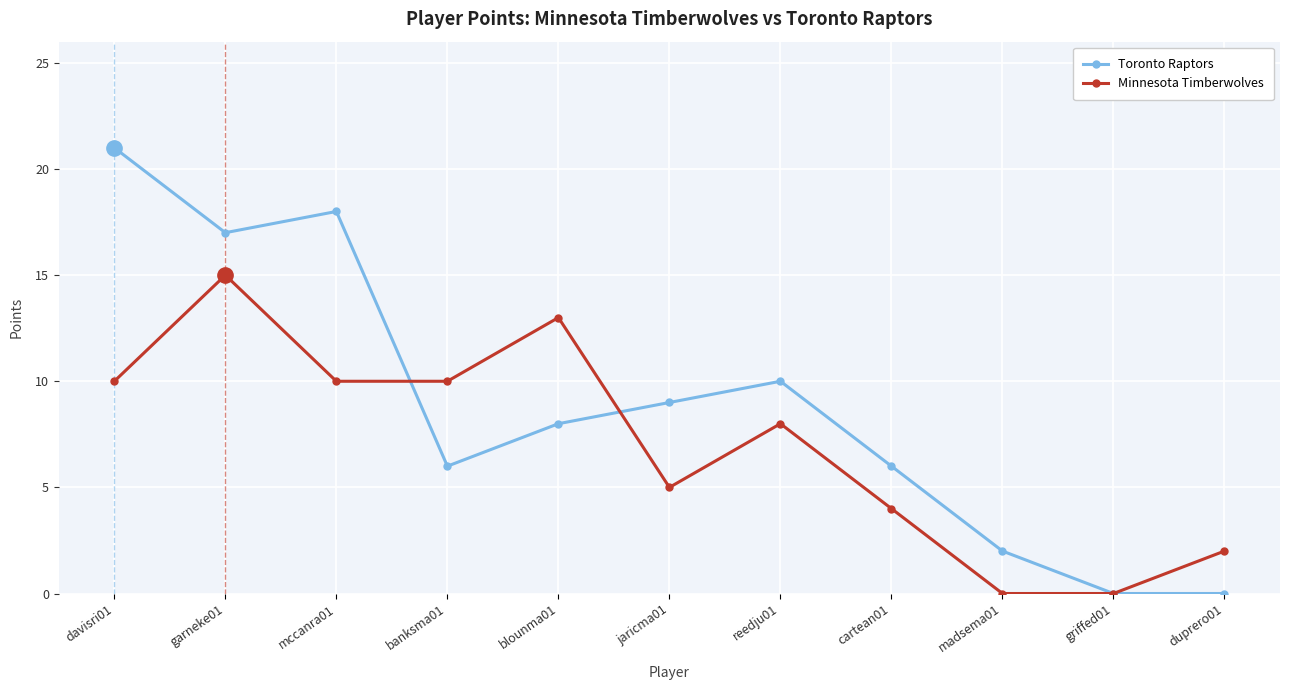

What is the spread (max minus min) of values at blounma01?

5